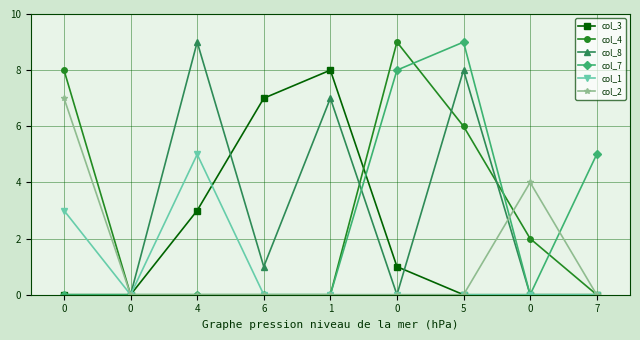

What is the difference between the second highest and minimum values in the col_1 series?

3